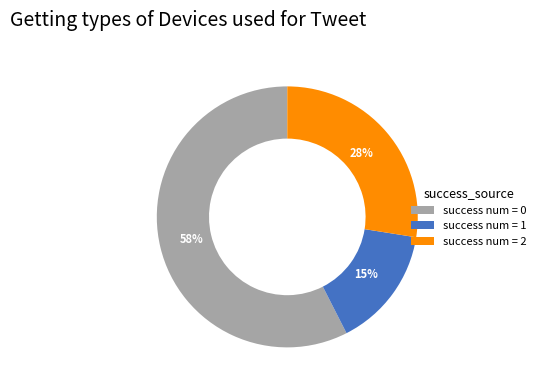

Count the number of slices in the pie.

3